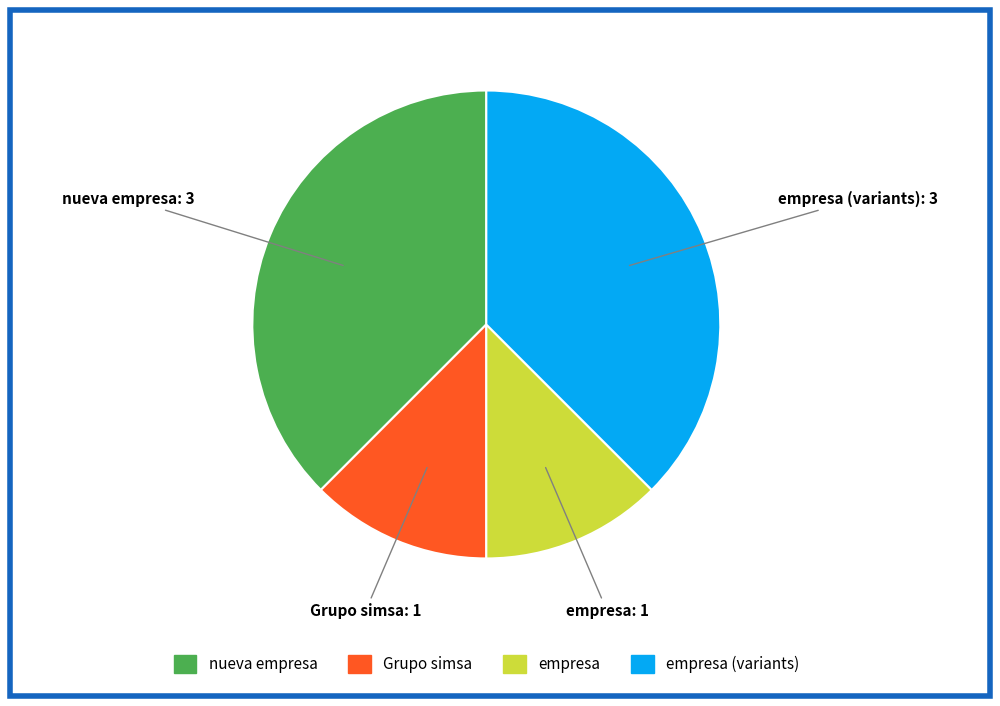

Is there any slice that represents more than half of the pie?

No